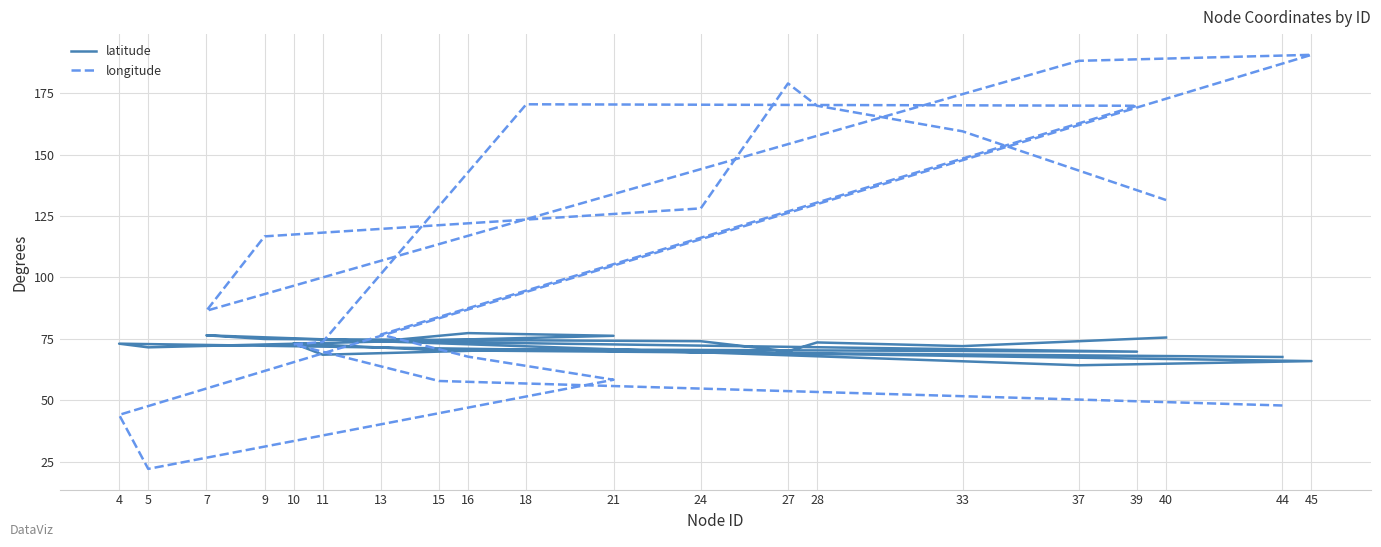

At which category is the sum across all series the highest?

45